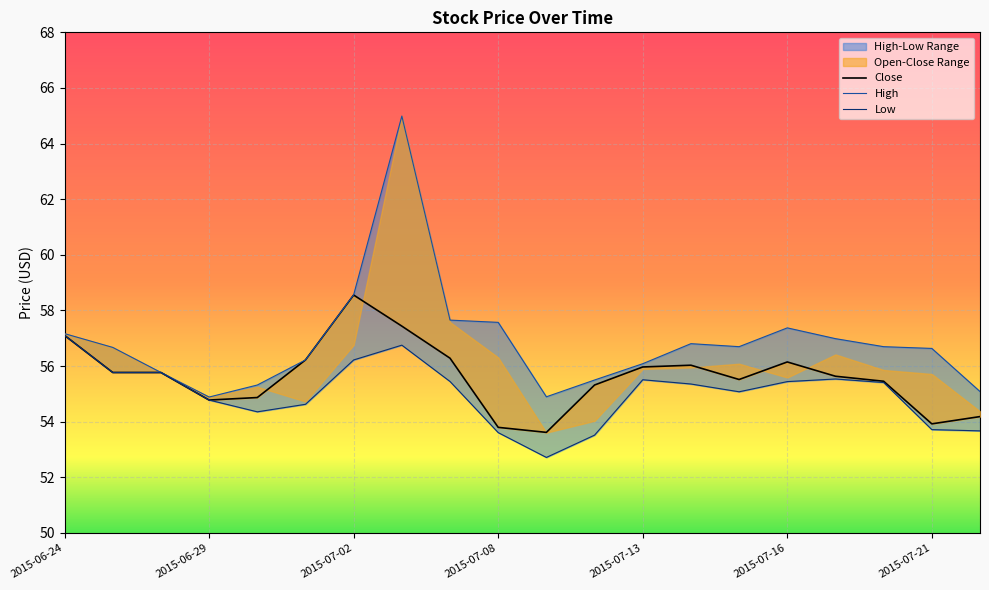

Rank the series at 2015-06-24 from lowest to highest value.

Close, Low, High